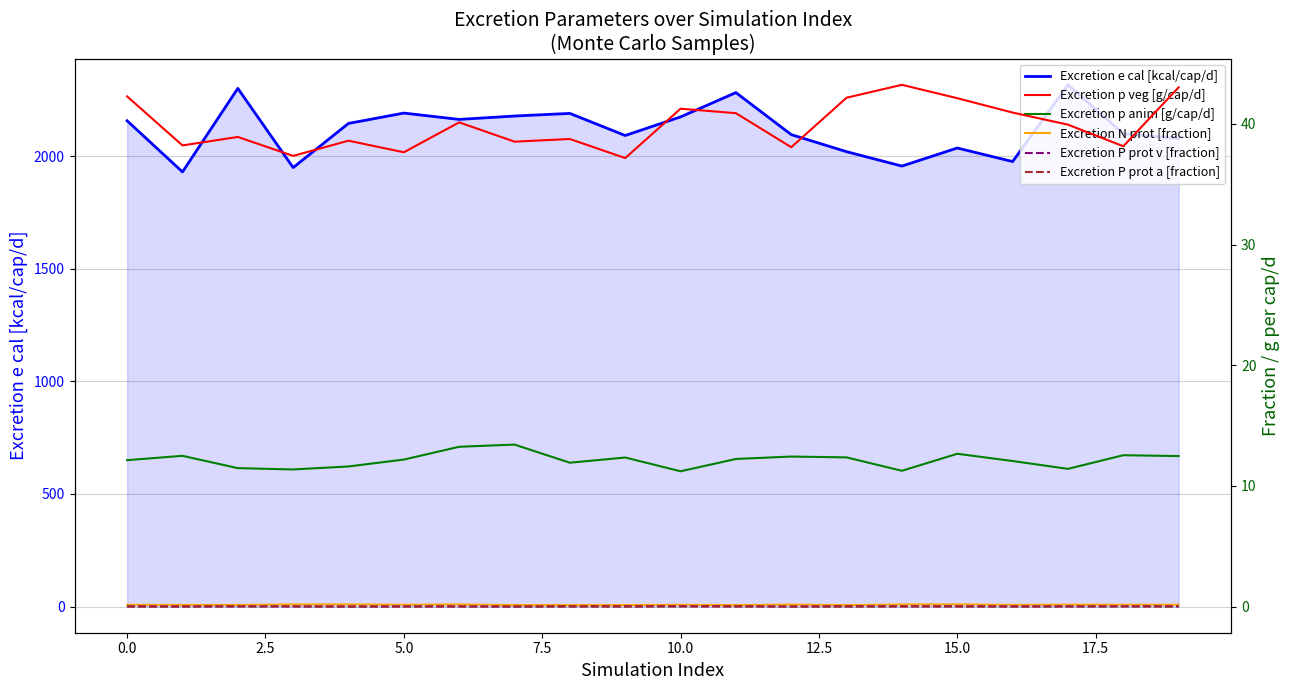

Which series has the widest spread of values?

Excretion e cal [kcal/cap/d]